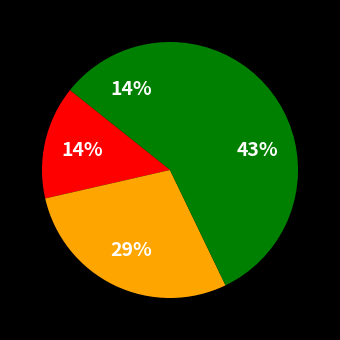

How many segments does this pie chart have?

4